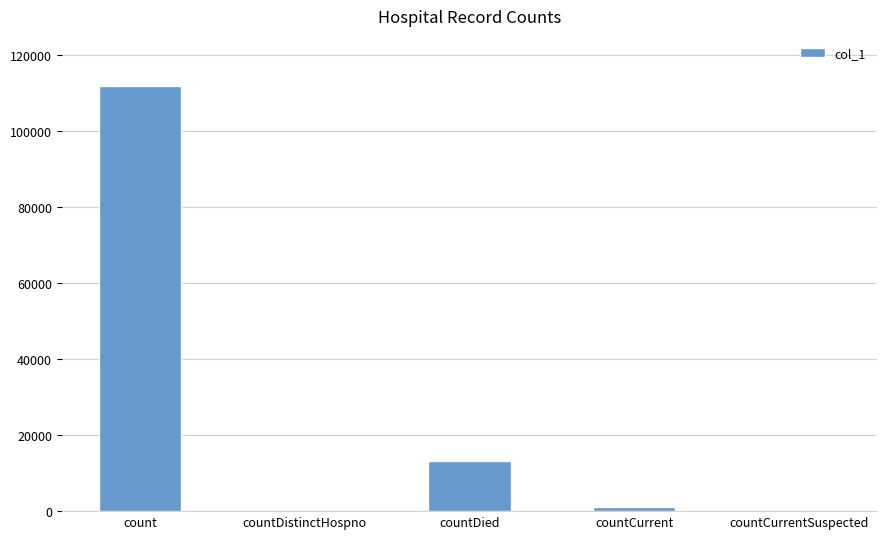

Reading right to left, what are all the values shown in this chart?

countCurrentSuspected=0	countCurrent=976	countDied=13096	countDistinctHospno=0	count=111742